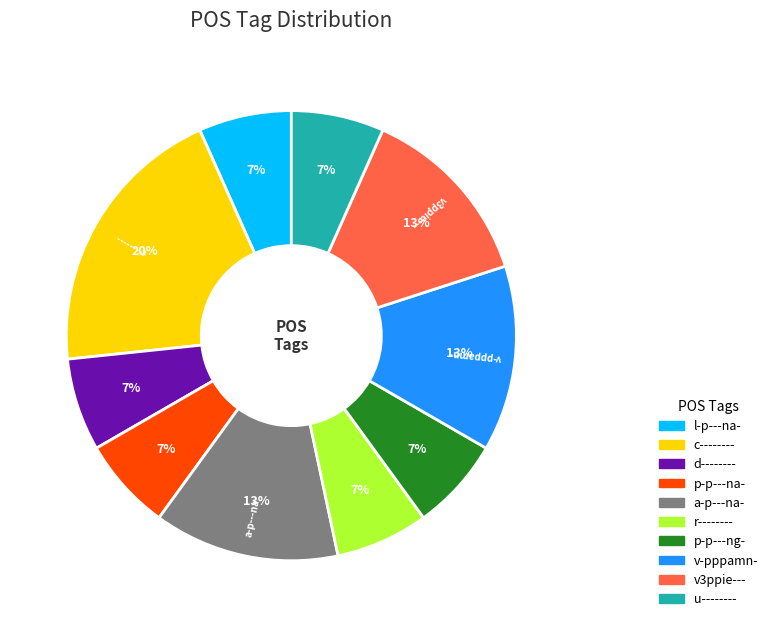

What is the largest slice in the pie chart?

c--------